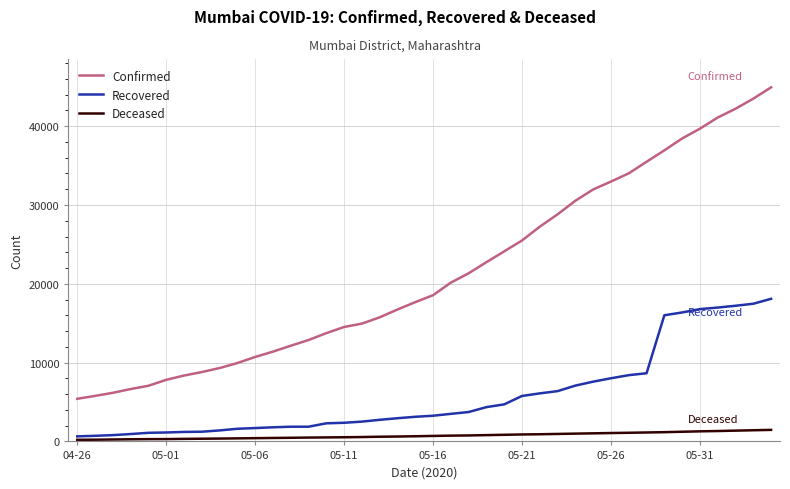

Which series has the largest range (max minus min)?

Confirmed